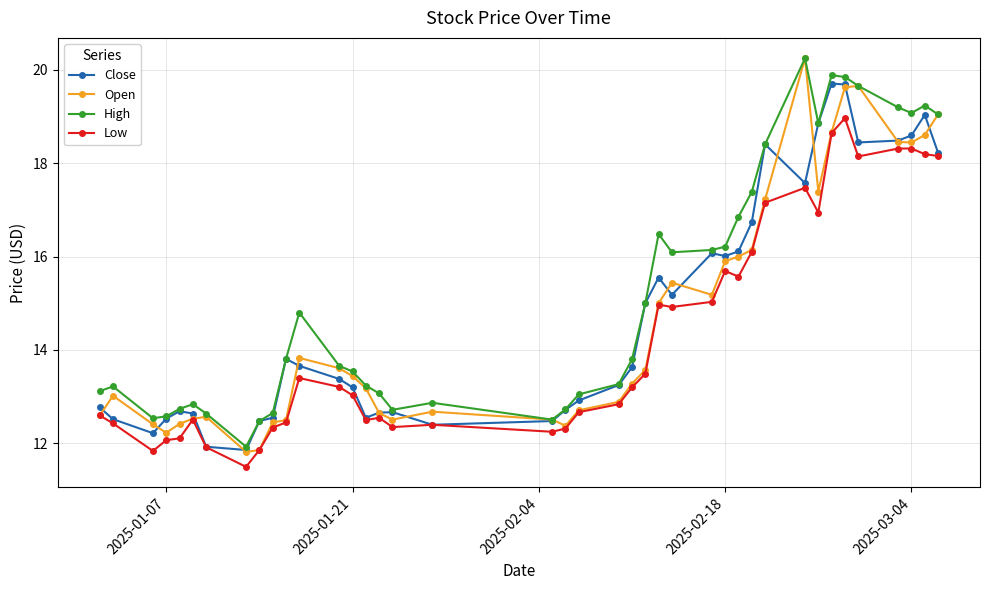

True or false: High and Low cross at least once.

False